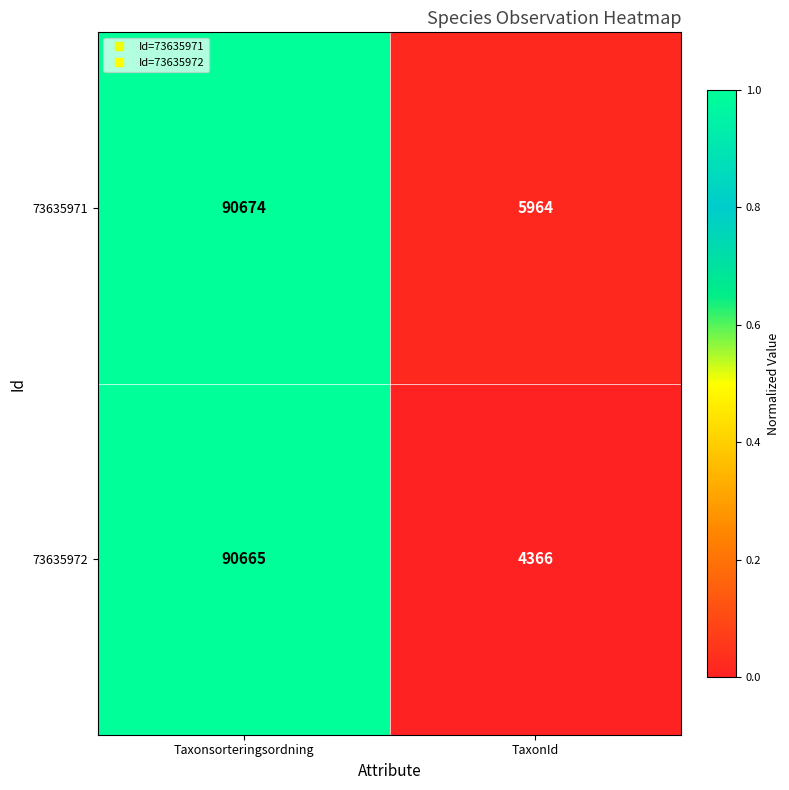

Which series has the widest spread of values?

73635972